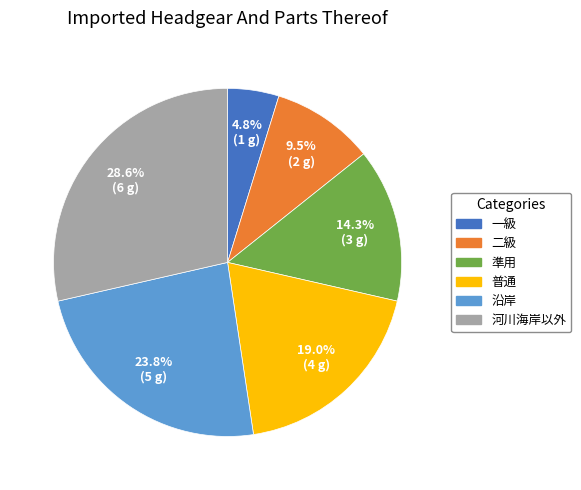

Which slice is the largest?

河川海岸以外